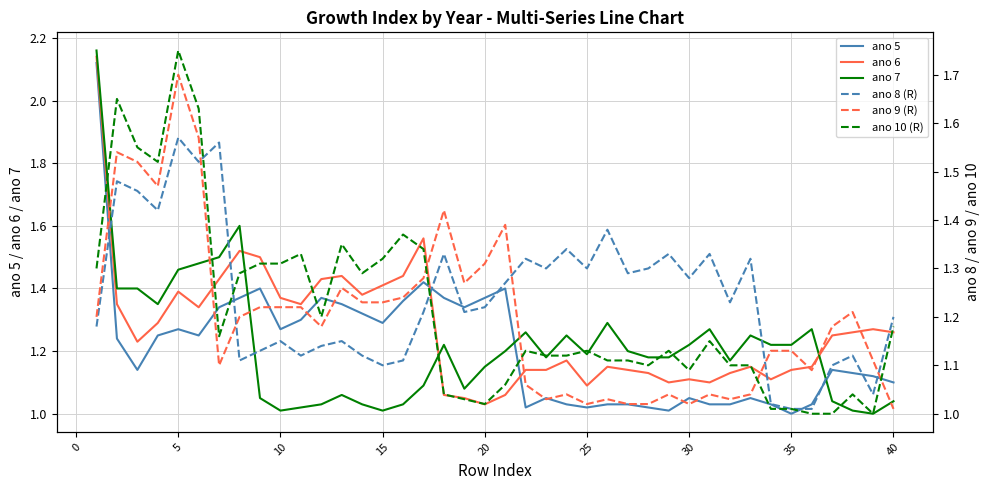

Does the chart have visible grid lines?

Yes